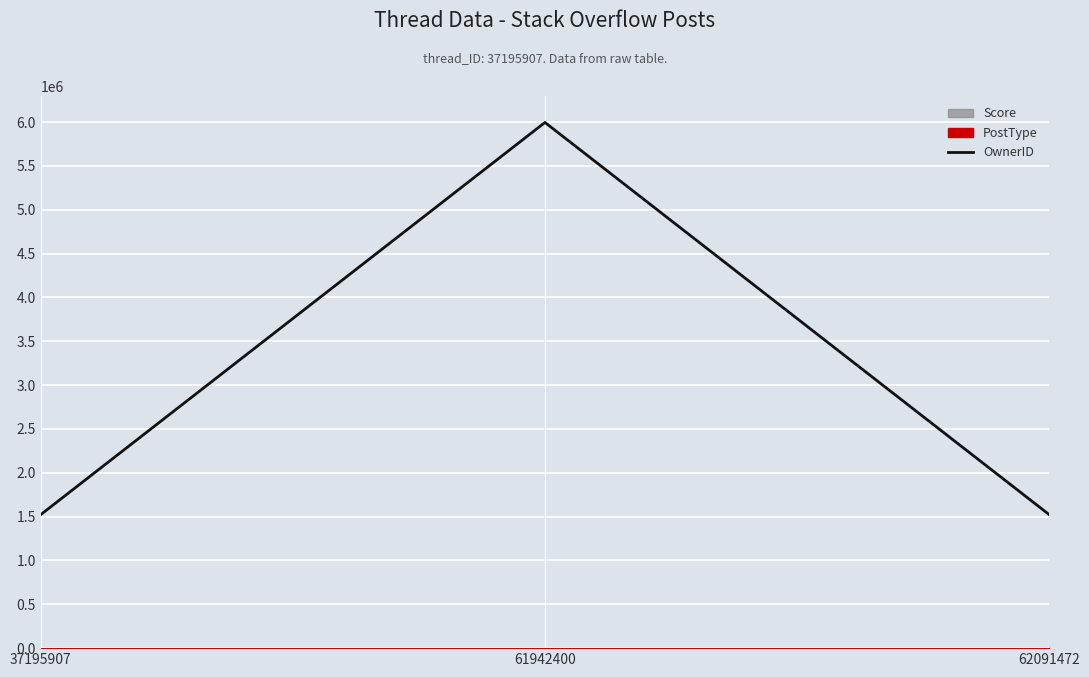

The chart shows a value of 5996137 at 61942400. True or false?

True